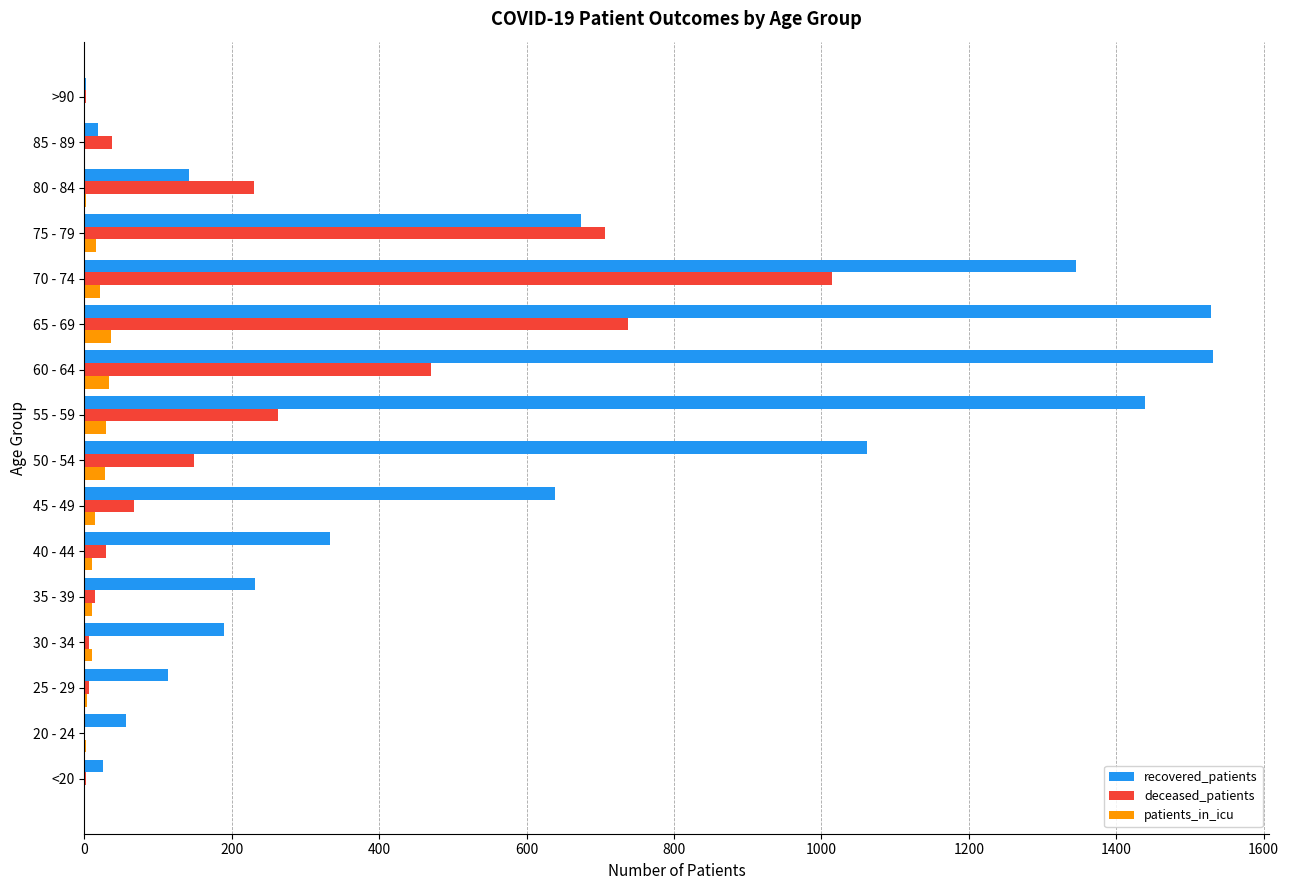

At which category is the sum across all series the highest?

70 - 74